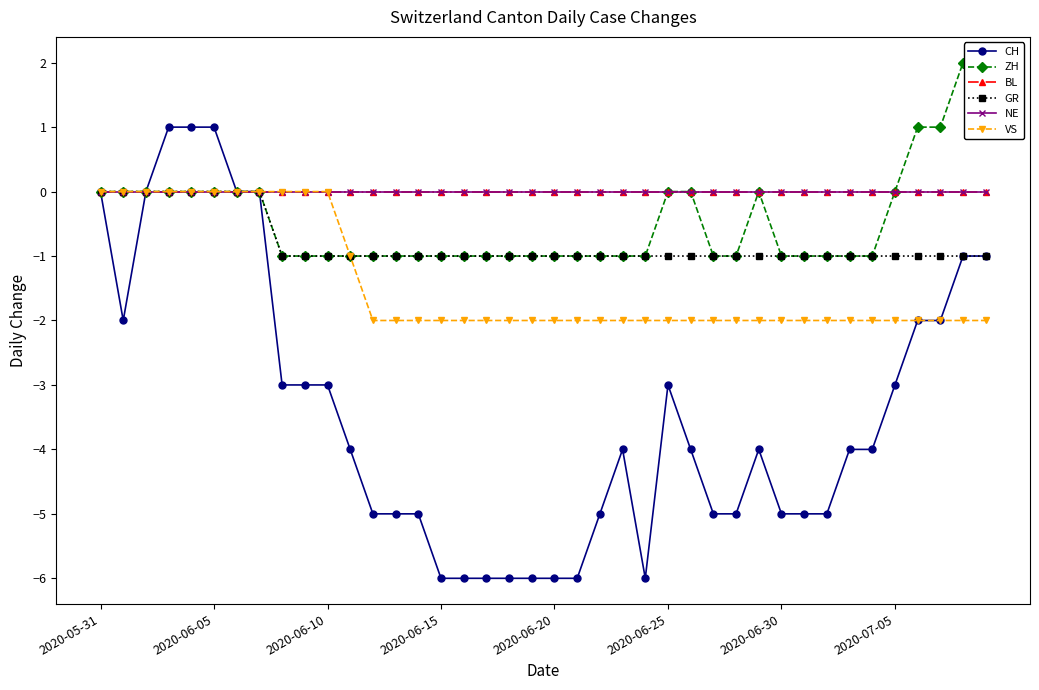

Does the chart have visible grid lines?

No